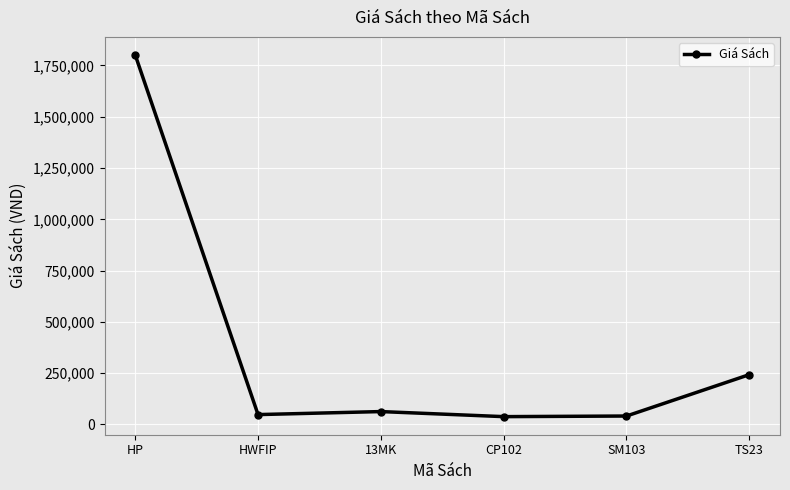

What is the sum of the values at HWFIP and HP?

1849450